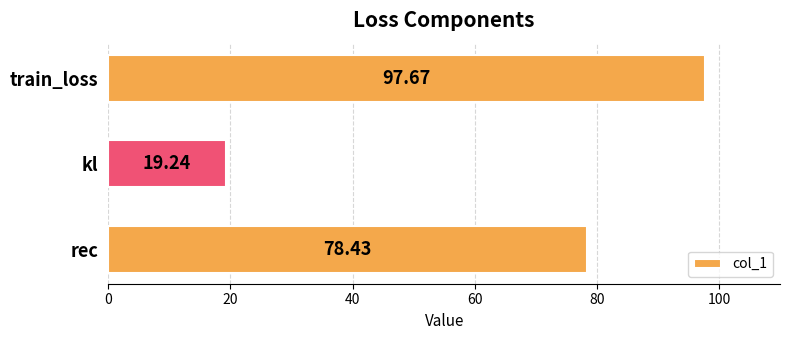

Which has a higher value, rec or train_loss?

train_loss